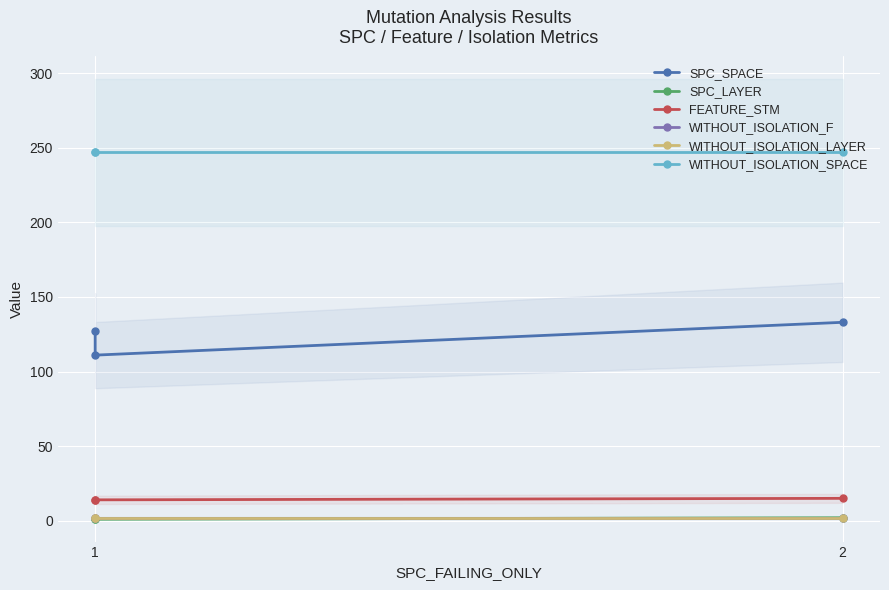

Reading left to right, extract all data points from this chart.

SPC_SPACE: 127	111	133
SPC_LAYER: 1	1	2
FEATURE_STM: 14	14	15
WITHOUT_ISOLATION_F: 2	2	2
WITHOUT_ISOLATION_LAYER: 2	2	2
WITHOUT_ISOLATION_SPACE: 247	247	247